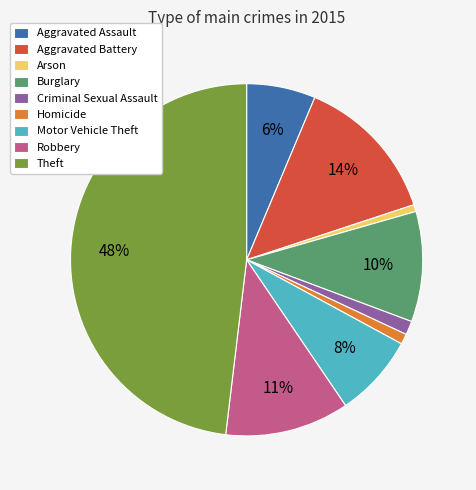

Which has a higher value, Homicide or Motor Vehicle Theft?

Motor Vehicle Theft